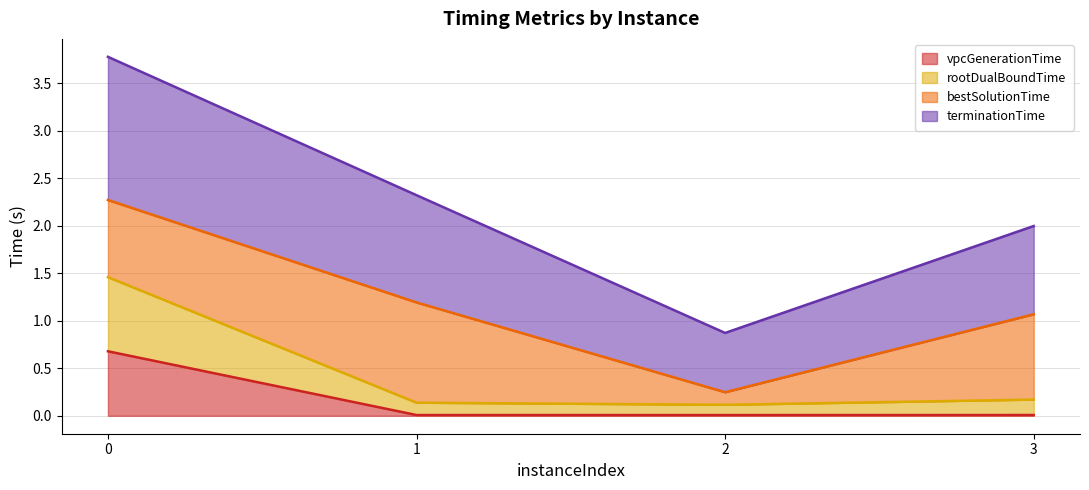

The vpcGenerationTime series shows 0.0 at 2. True or false?

True